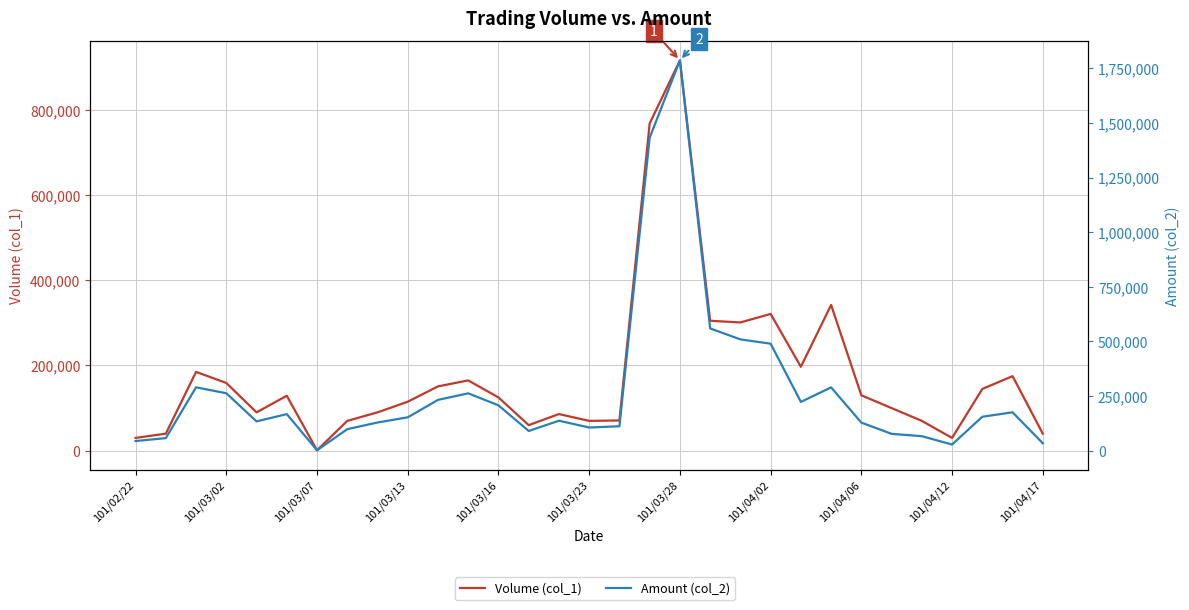

What is the average value of the Volume (col_1) series?

176677